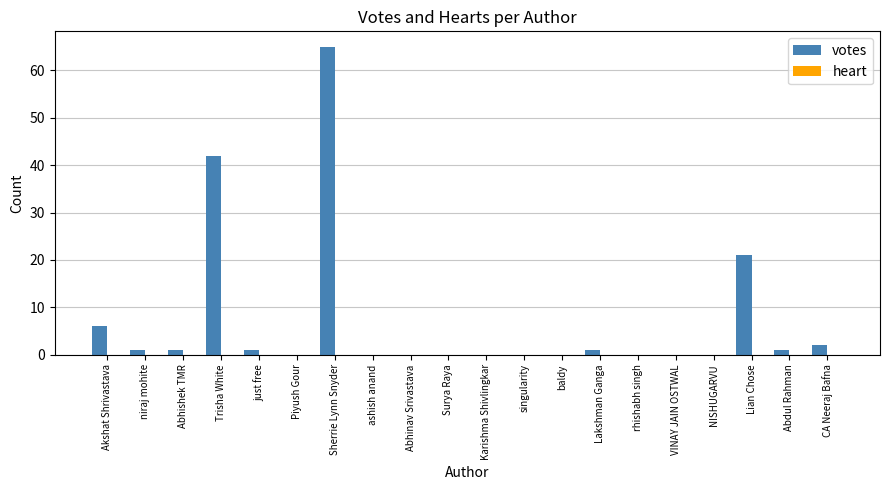

Is it true that the value at Akshat Shrivastava is 6?

True